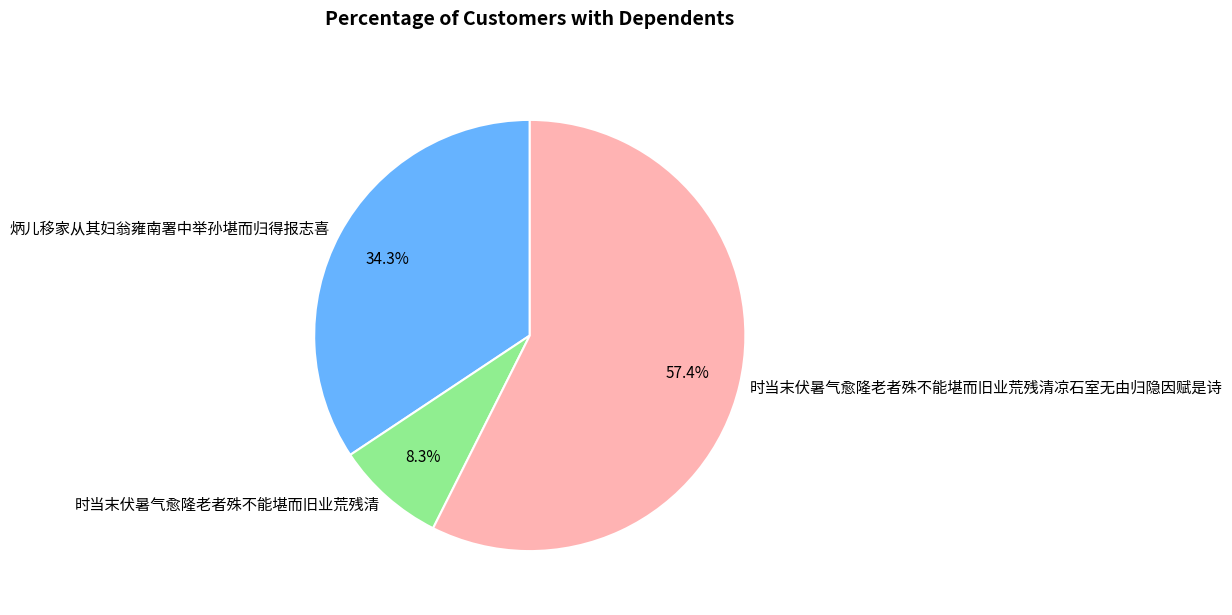

The 时当末伏暑气愈隆老者殊不能堪而旧业荒残清凉石室无由归隐因赋是诗 slice represents 46% of the pie. True or false?

False